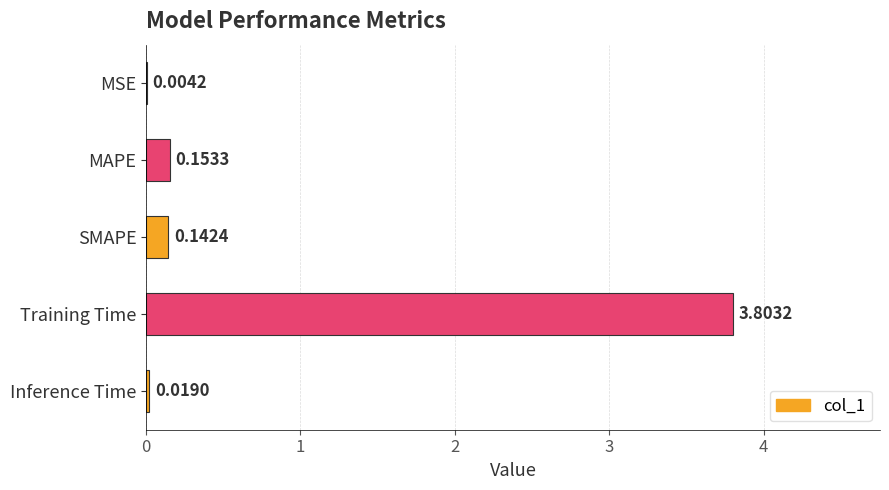

At which label is the value closest to 1?

MAPE